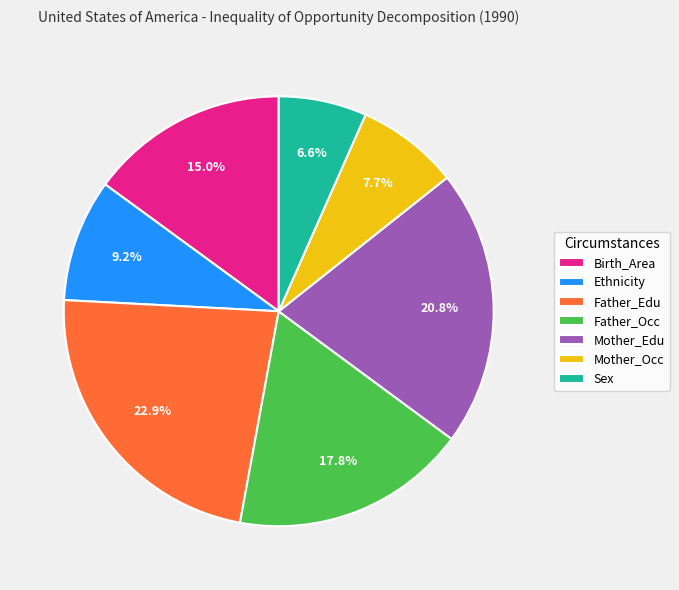

Combined, do Ethnicity and Father_Occ account for over 50%?

No